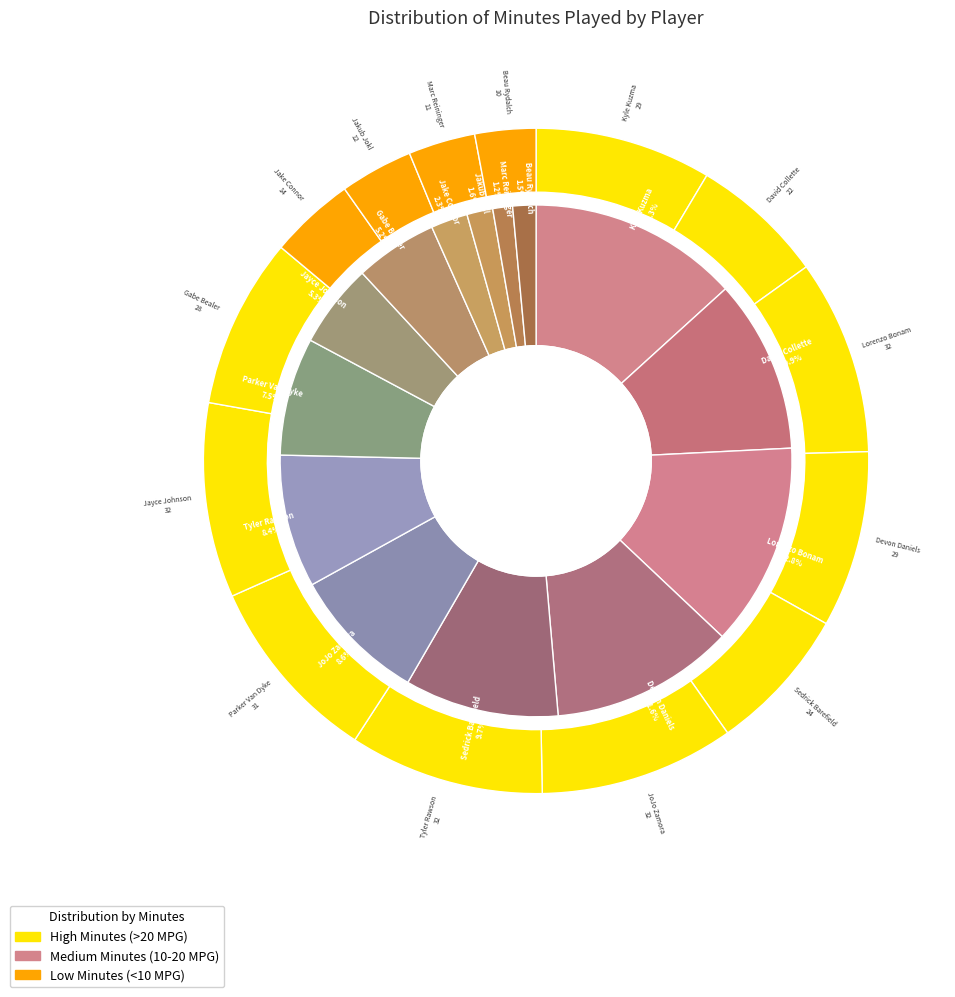

Which has a higher value, Jayce Johnson or JoJo Zamora?

JoJo Zamora